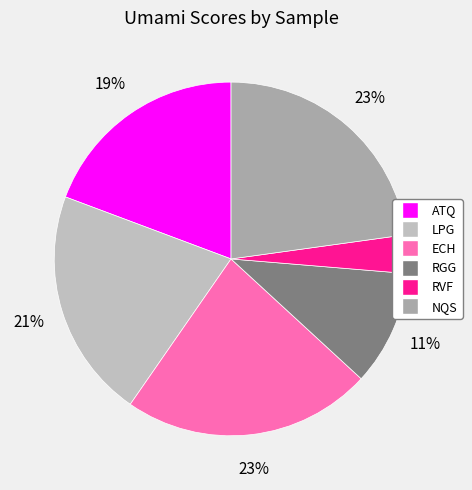

What is the change in value from RVF to NQS?

+0.7